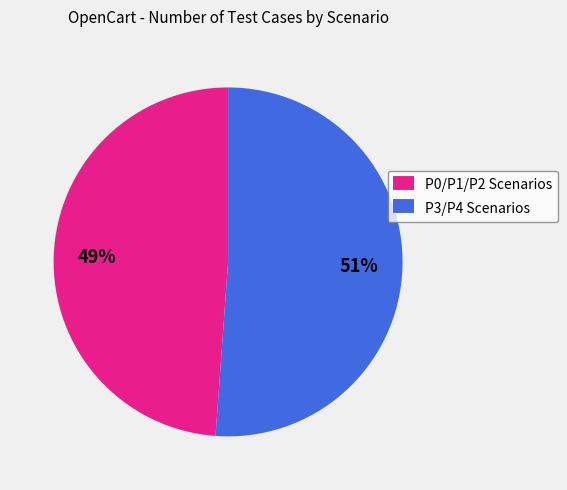

Does any single category account for the majority?

Yes